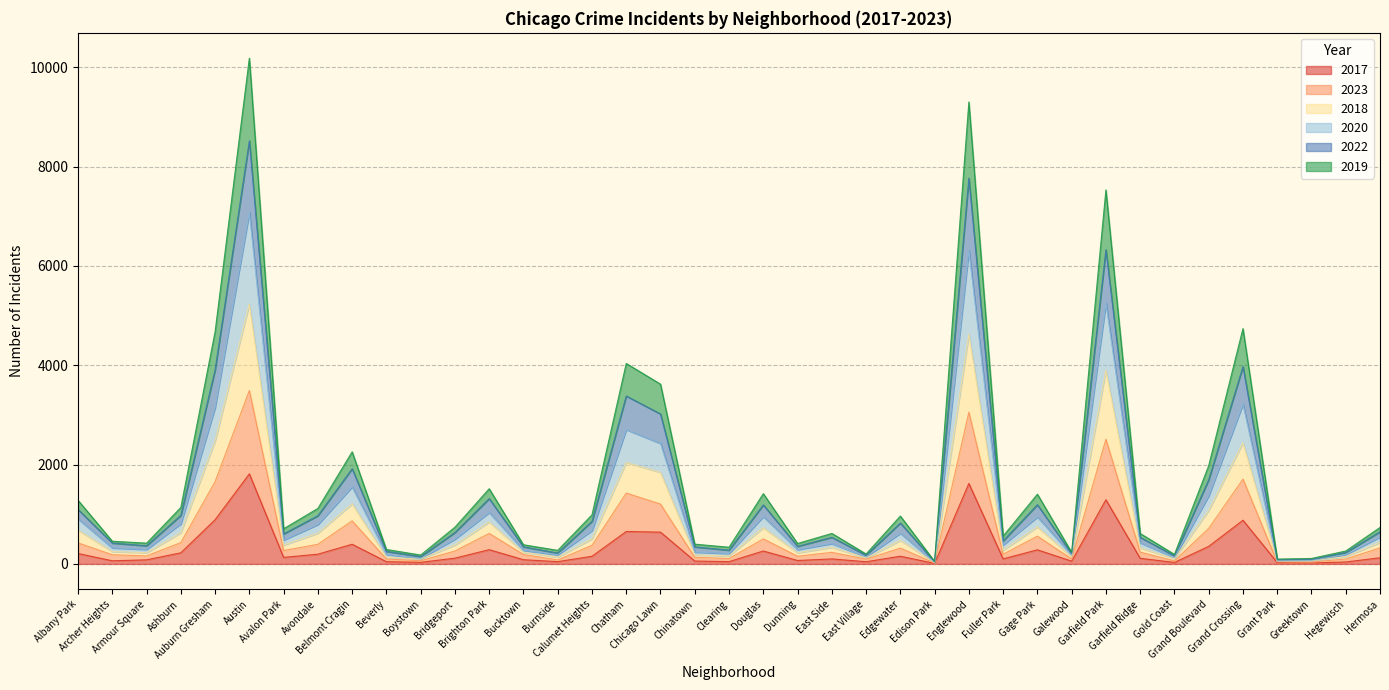

How many distinct data groups are displayed?

6